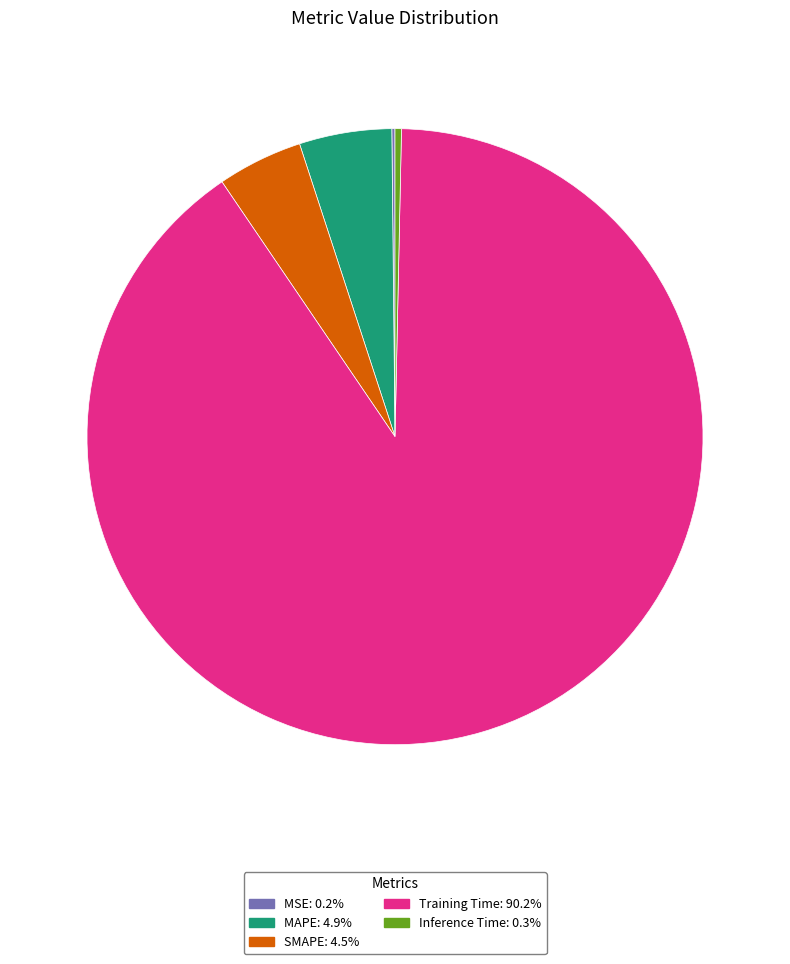

Between MAPE and Inference Time, which is larger?

MAPE